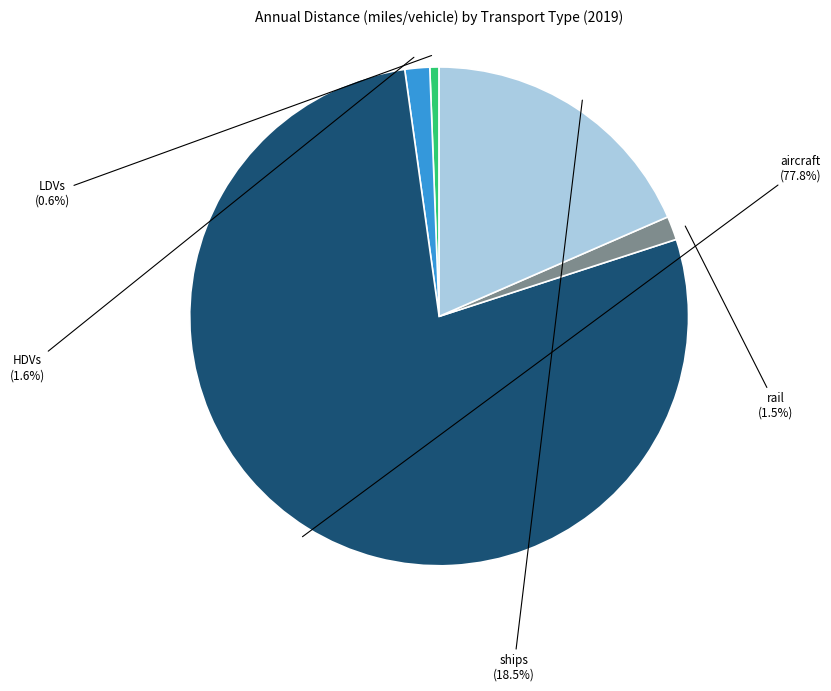

To the nearest percent, what is the combined percentage of LDVs and rail?

2%